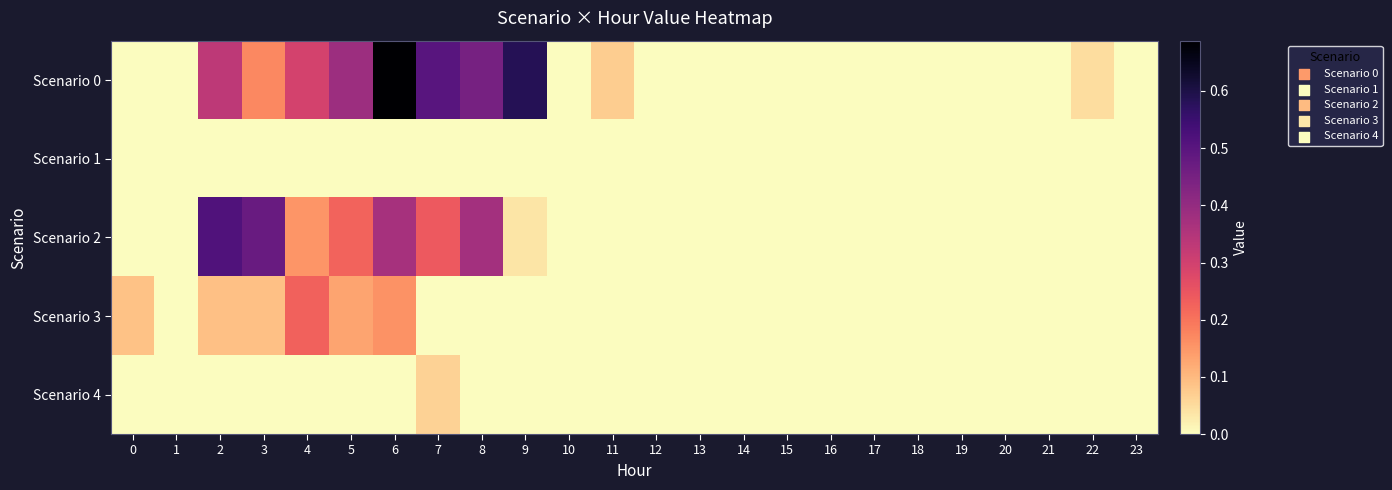

Which series has the largest total across all categories?

Scenario 0